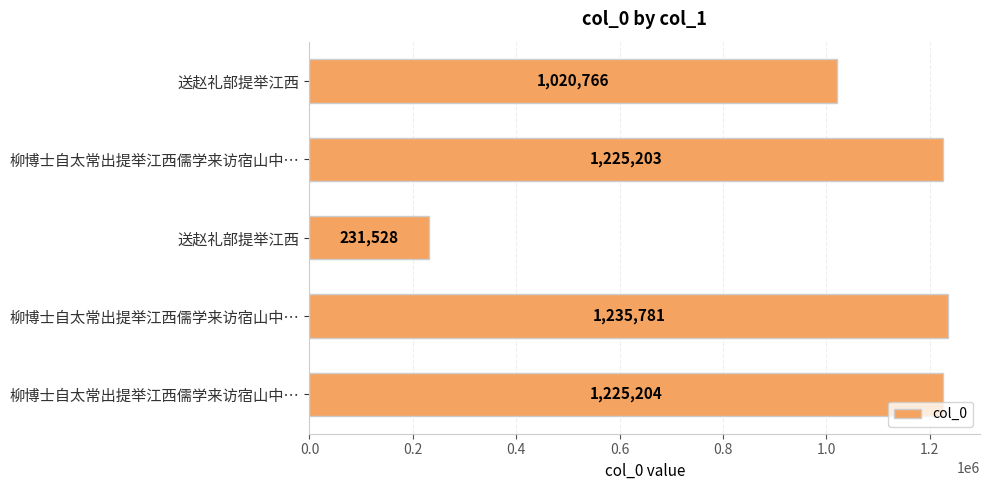

What is the maximum value shown in the chart?

1235781